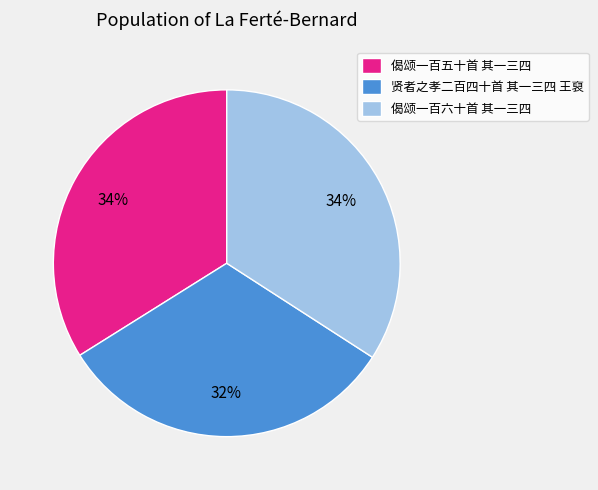

To the nearest percent, what is the difference between the 贤者之孝二百四十首 其一三四 王裒 and 偈颂一百五十首 其一三四 slice percentages?

2%